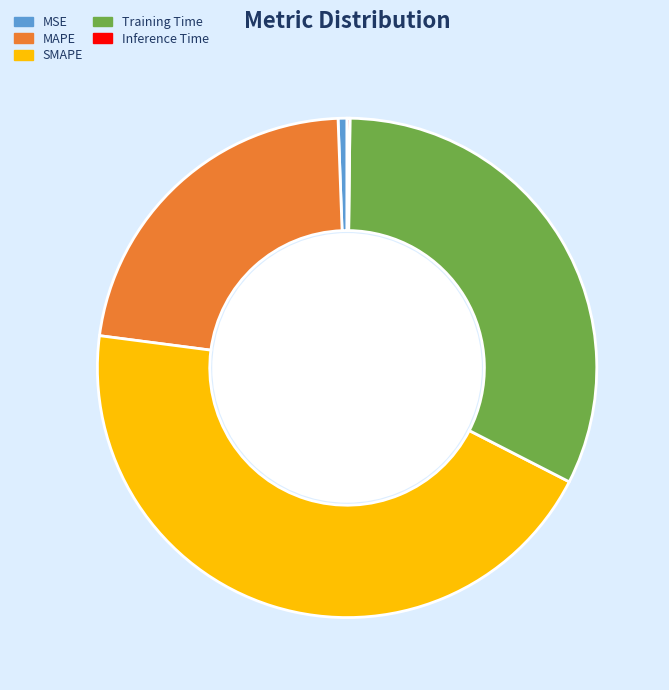

Is there any slice that represents more than half of the pie?

No